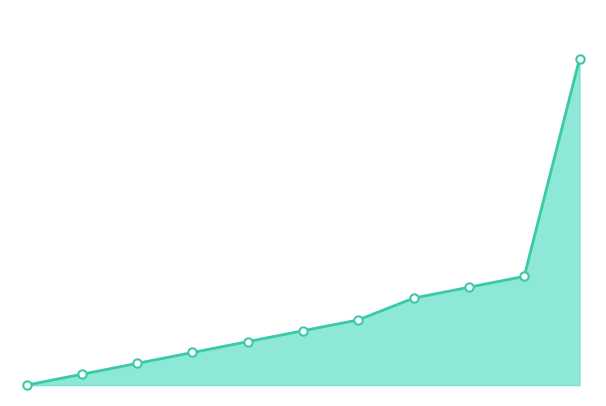

Does the chart have visible grid lines?

No